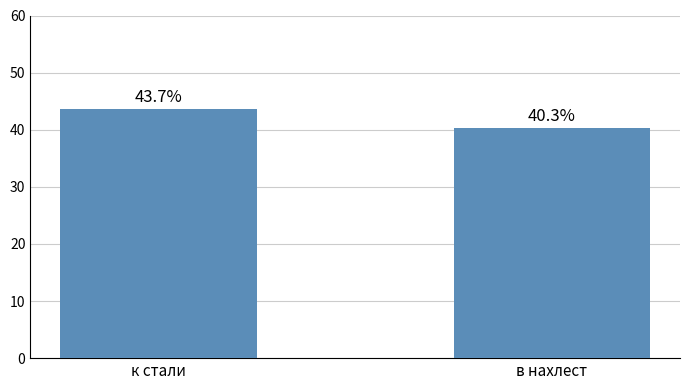

Reading left to right, transcribe all the data shown in this chart.

к стали=43.7	в нахлест=40.3